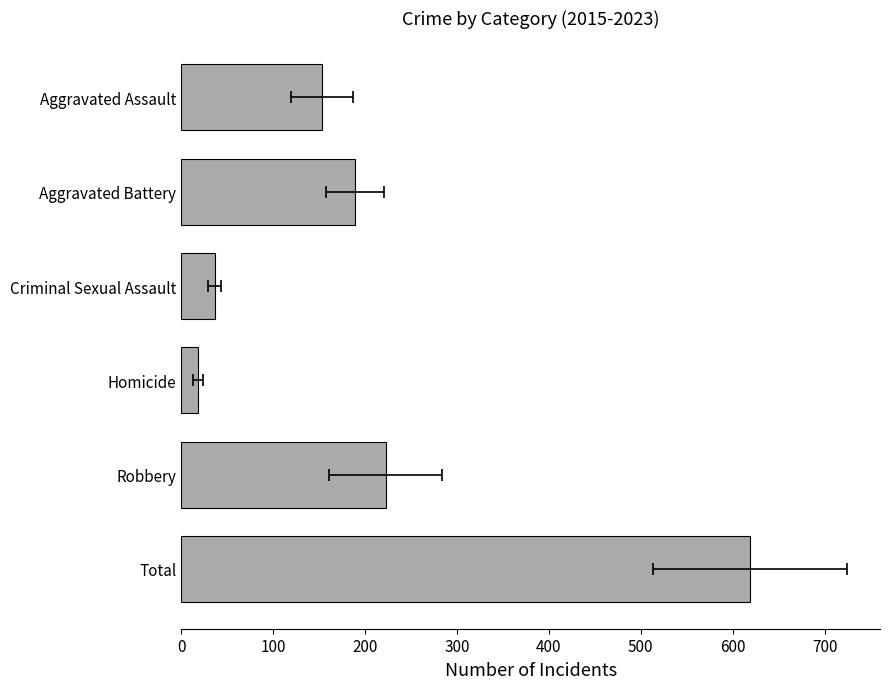

What is the minimum value shown in the chart?

18.1